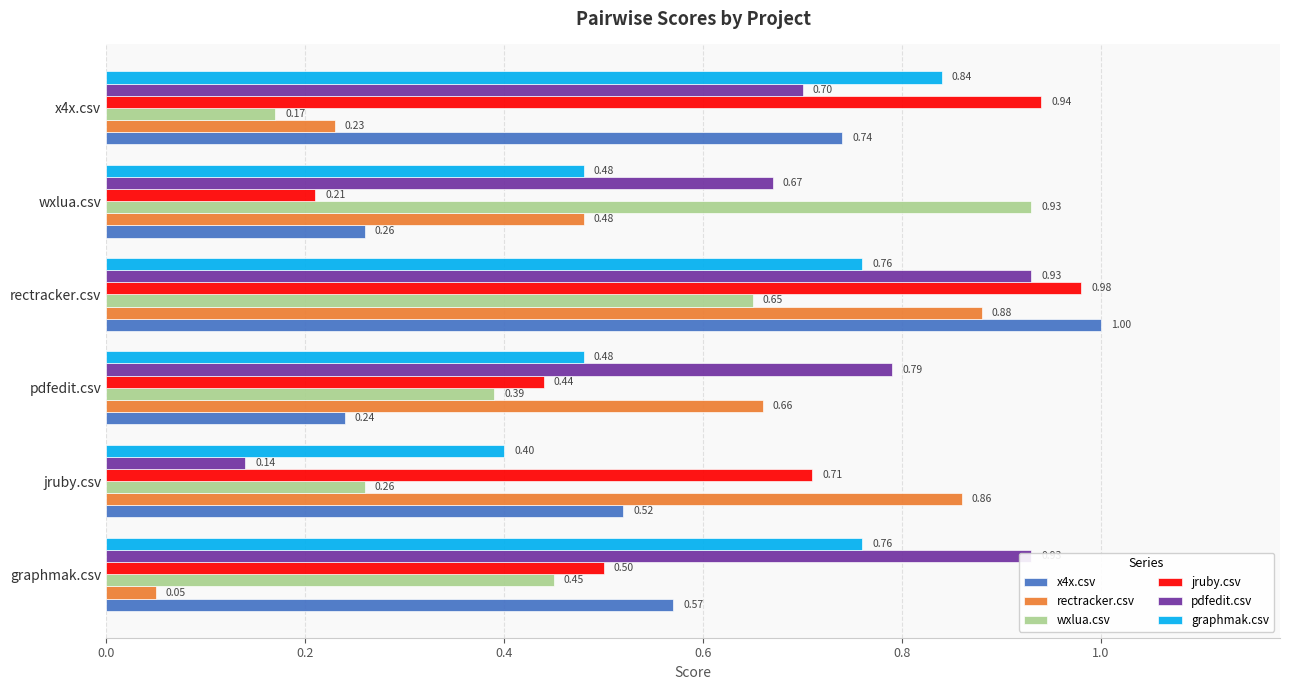

At graphmak.csv, list the series in order from smallest to largest.

rectracker.csv, wxlua.csv, jruby.csv, x4x.csv, graphmak.csv, pdfedit.csv